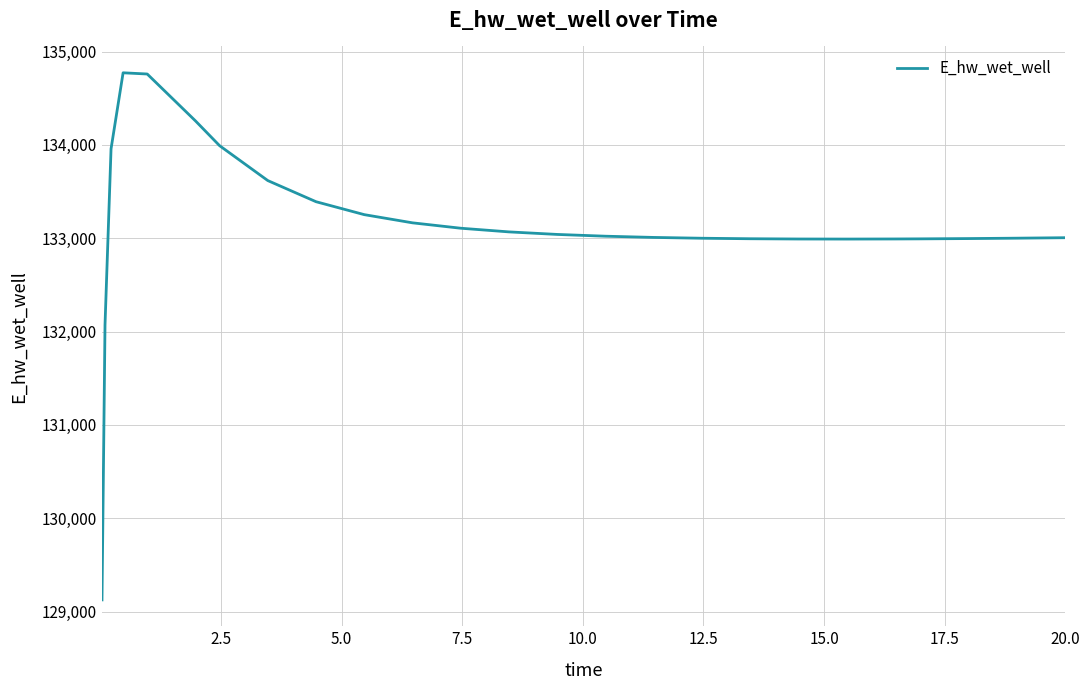

What is the minimum value shown in the chart?

129124.4